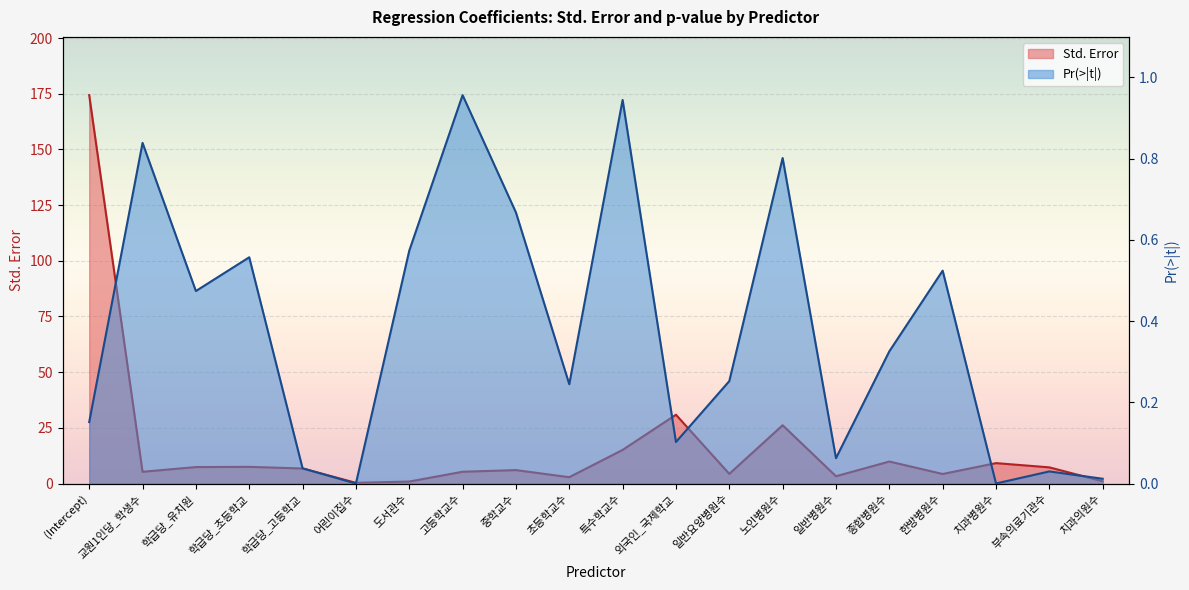

How many lines are shown in the chart?

2